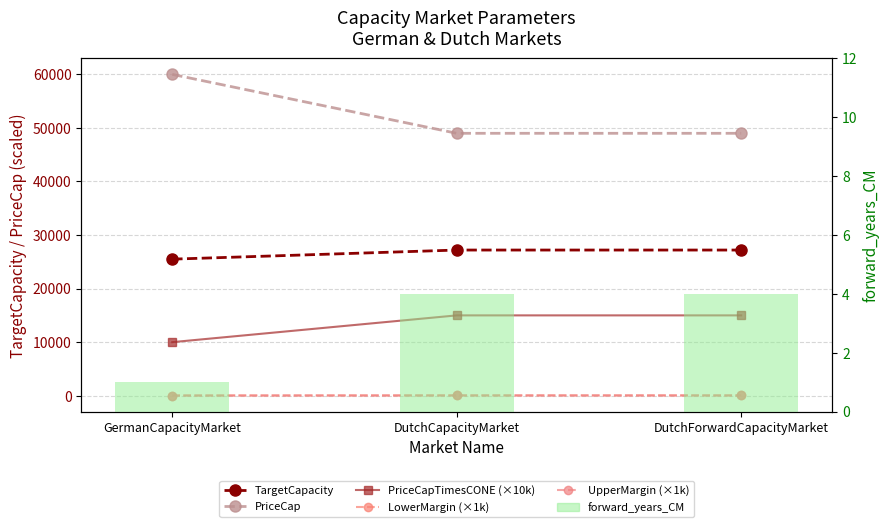

Between DutchCapacityMarket and DutchForwardCapacityMarket, which series saw the biggest shift?

TargetCapacity